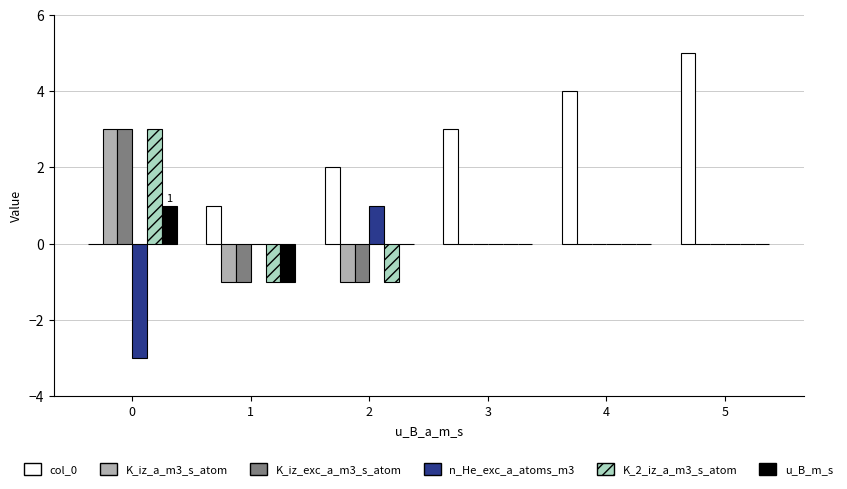

What is the maximum value shown in the chart?

5